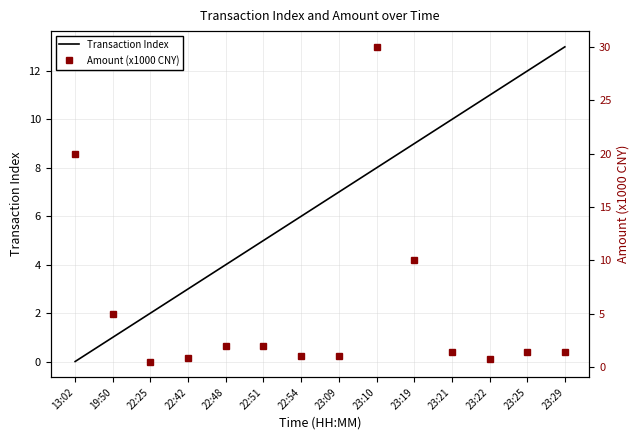

What is the label of the 2nd point from the left?

19:50